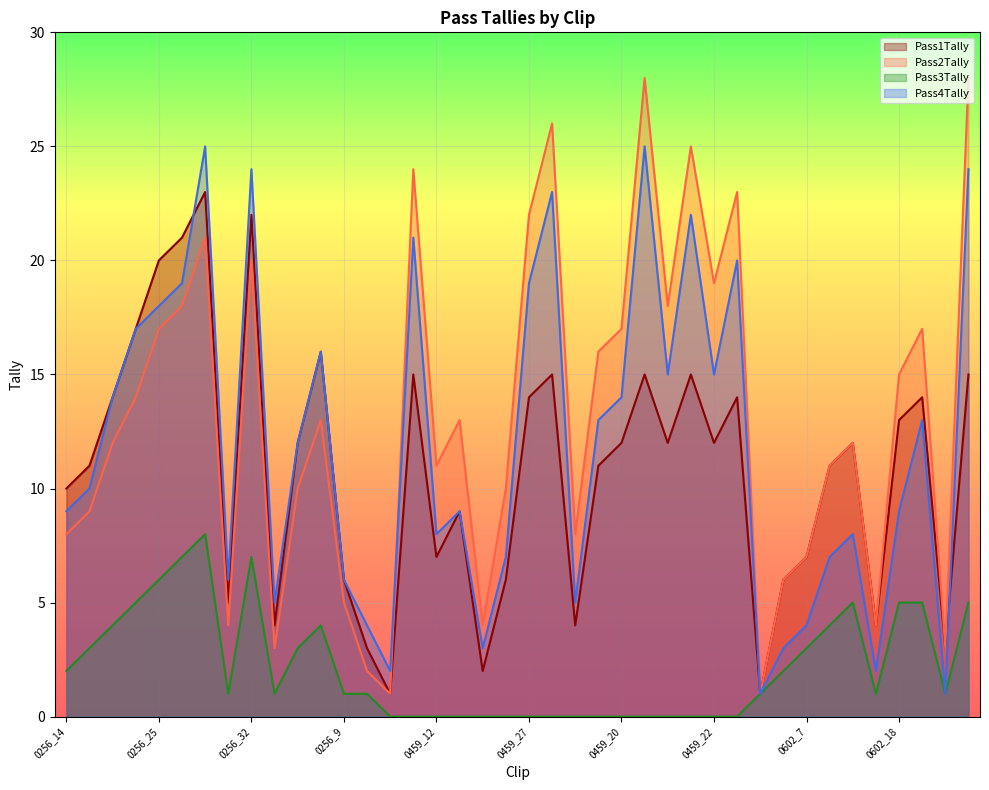

What are all the series names shown in the legend?

Pass1Tally, Pass2Tally, Pass3Tally, Pass4Tally